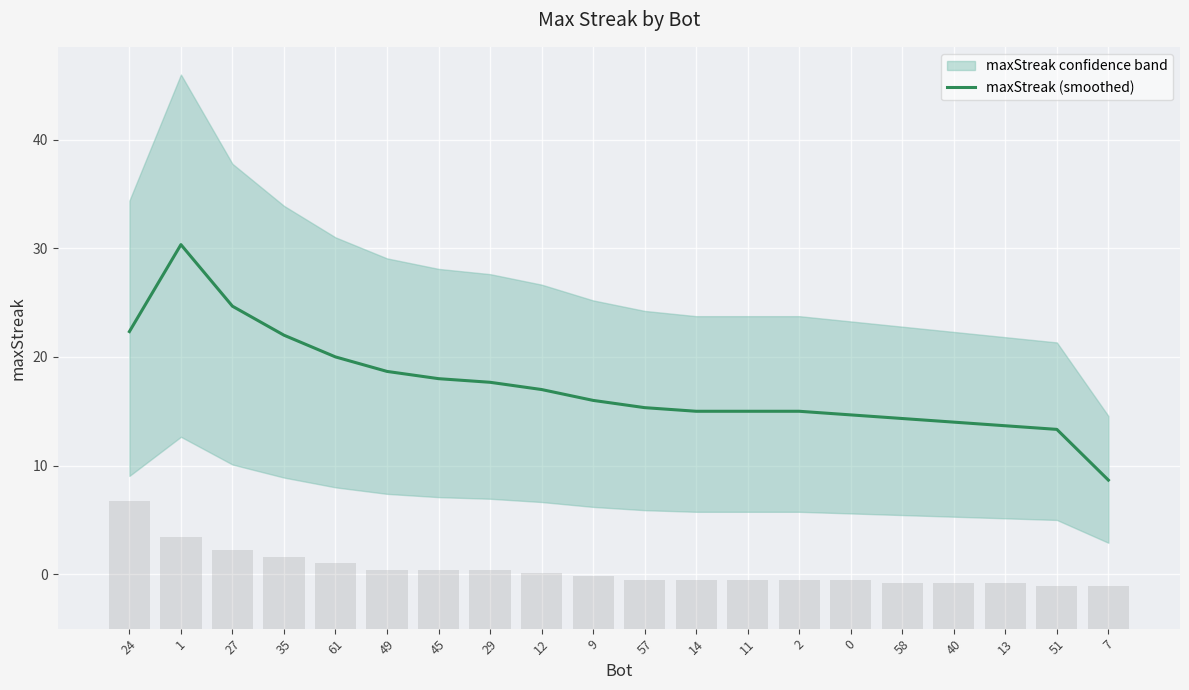

What is the smallest value displayed?

8.7